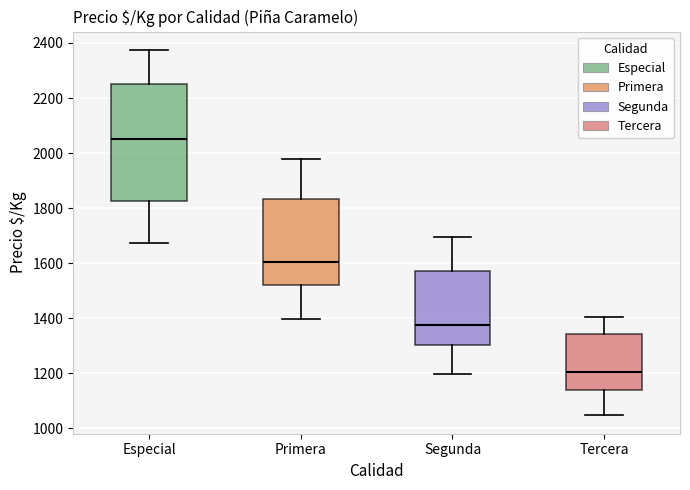

Where does the upper whisker of the box for Segunda end on the y-axis? The values are not printed on the chart, so give them approximately, as read against the axis.

1700